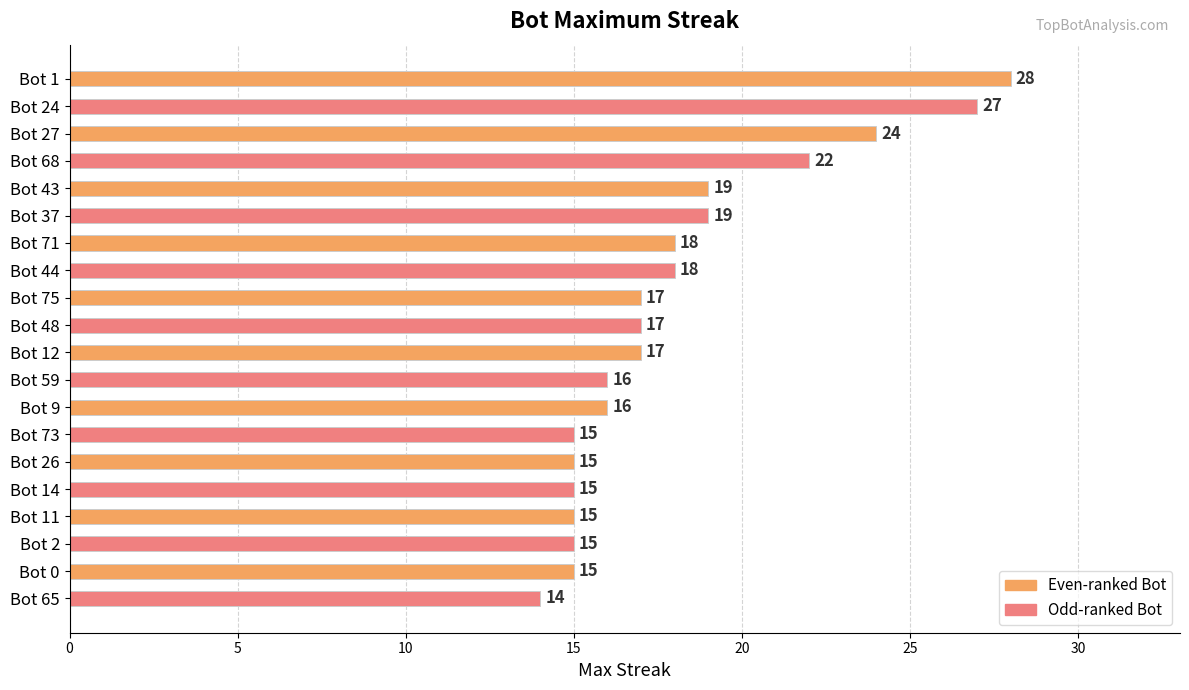

How many bars are there in total?

20